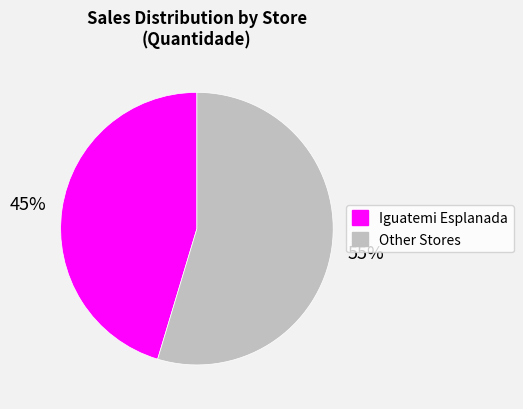

Combined, do Other and Iguatemi Esplanada account for over 50%?

Yes